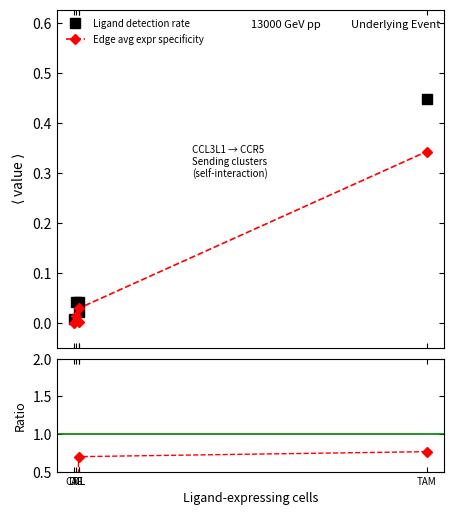

What is the label of the 2nd point from the left?

DC